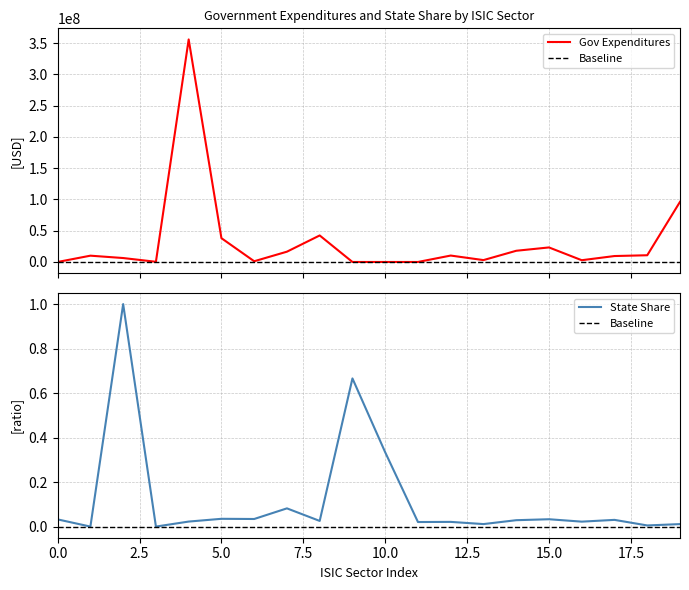

What is the highest value of the State Share series?

1.0